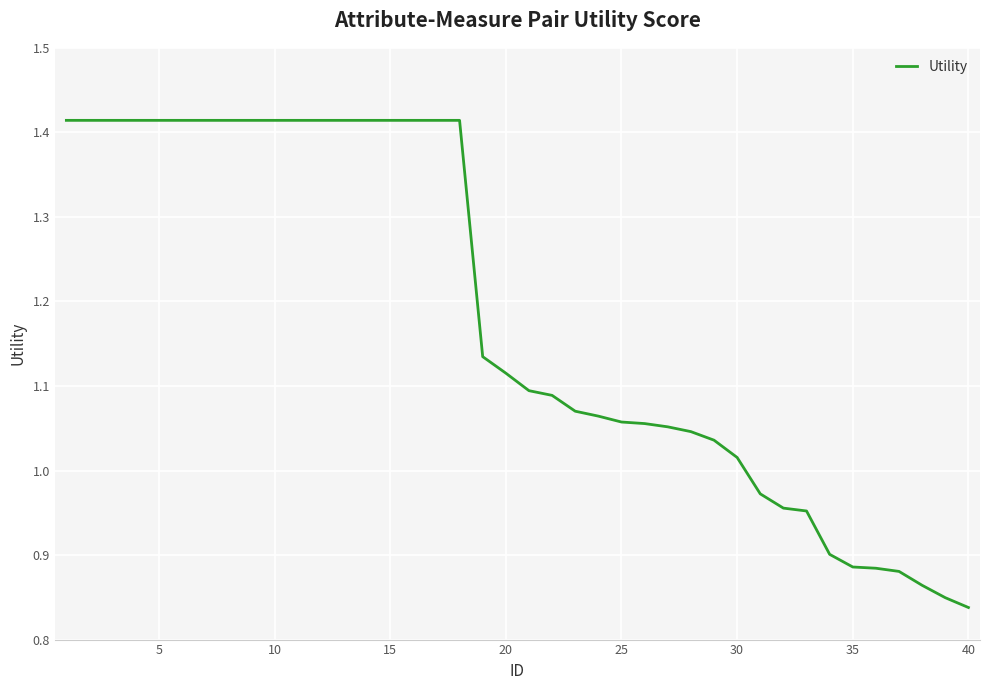

What is the average value?

1.2